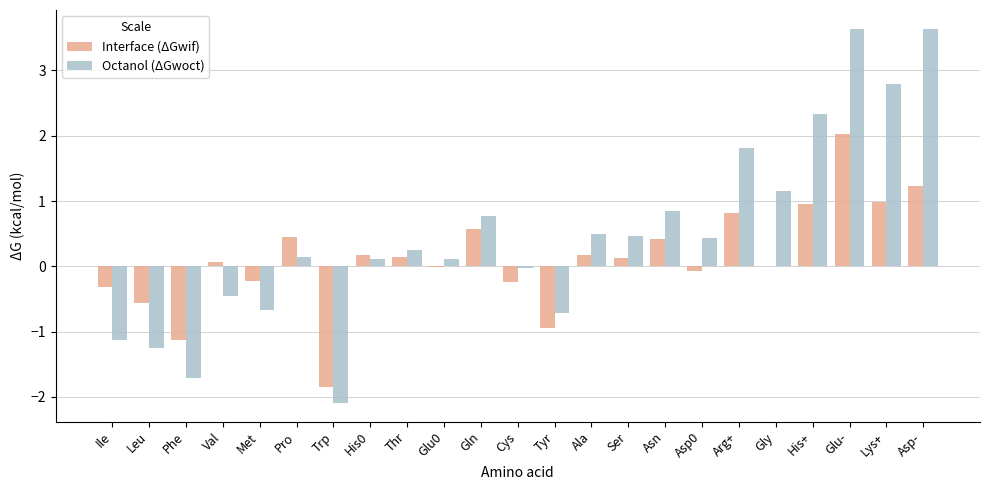

What is the difference between the Octanol (ΔGwoct) values at Gln and Pro?

0.6